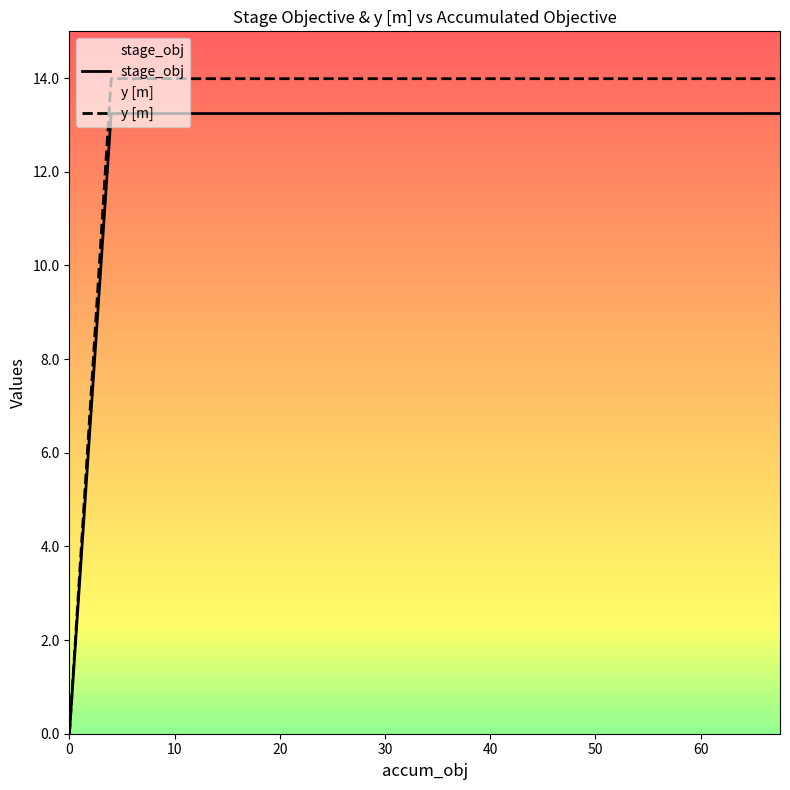

What is the average value of the stage_obj series?

11.9